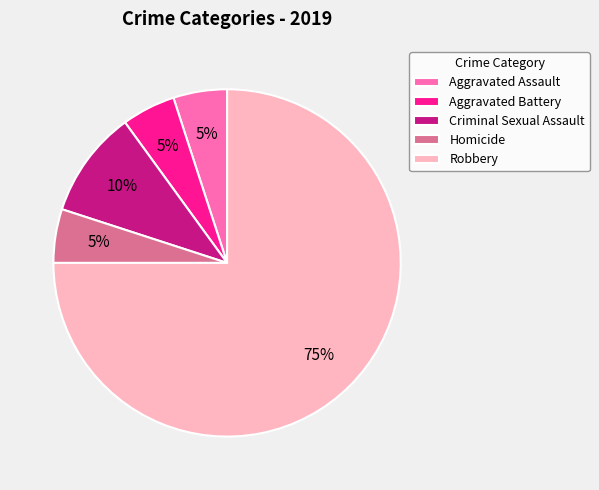

Do Aggravated Battery and Criminal Sexual Assault together represent more than half of the pie?

No